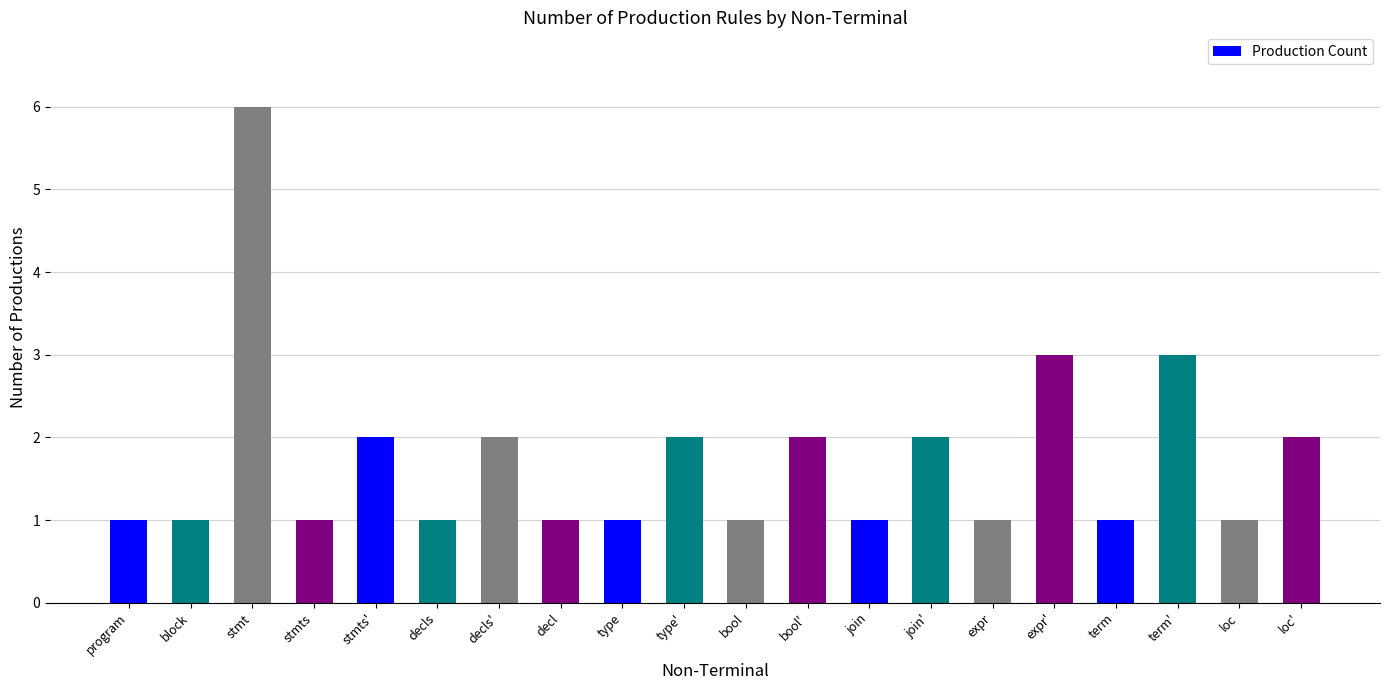

Approximately how many times larger is the value at term compared to block?

1.0